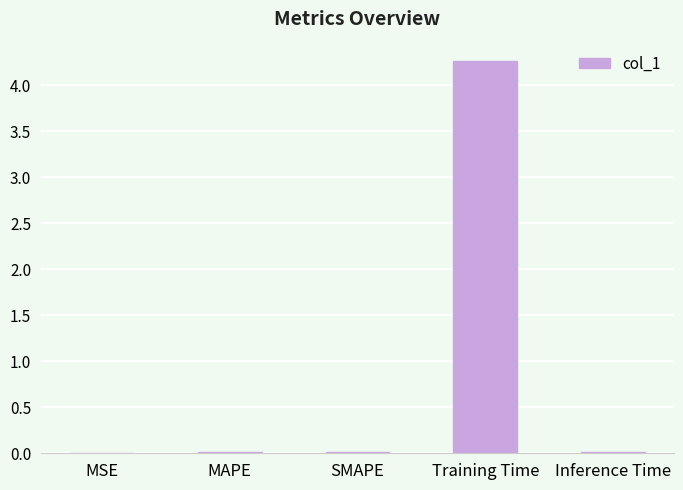

What is the sum of all values?

4.3